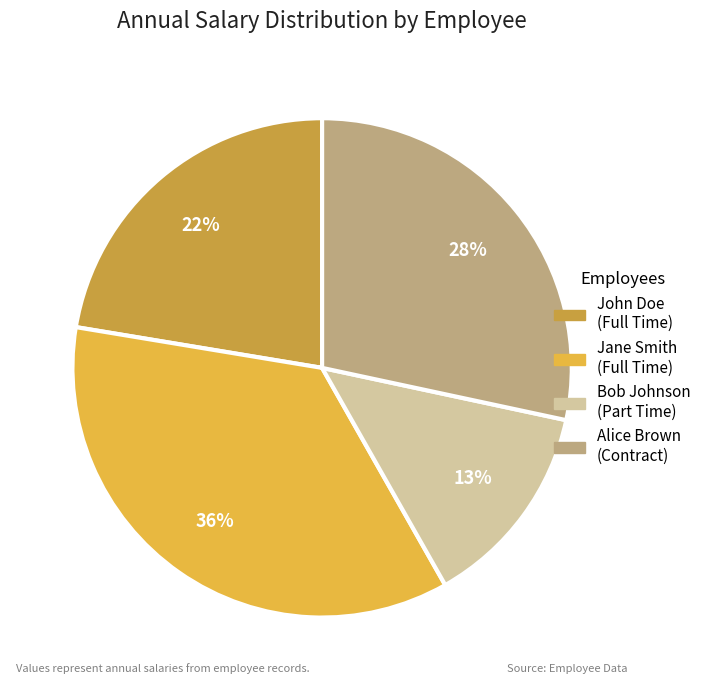

Which has a higher value, Alice Brown or Bob Johnson?

Alice Brown